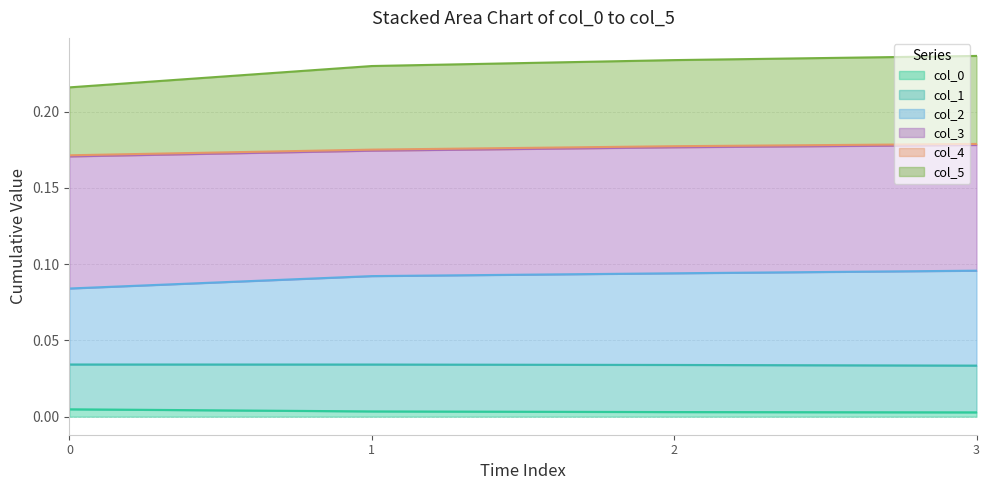

True or false: col_2 has more than 1 interior local peaks.

False